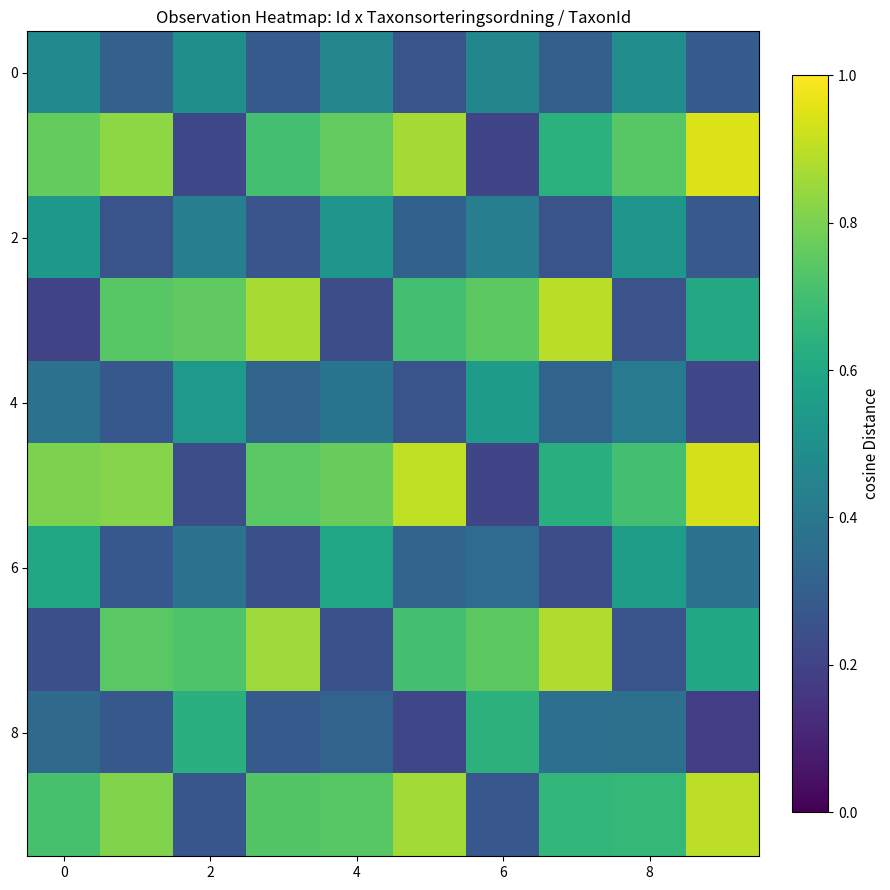

What is the minimum value shown in the chart?

0.2